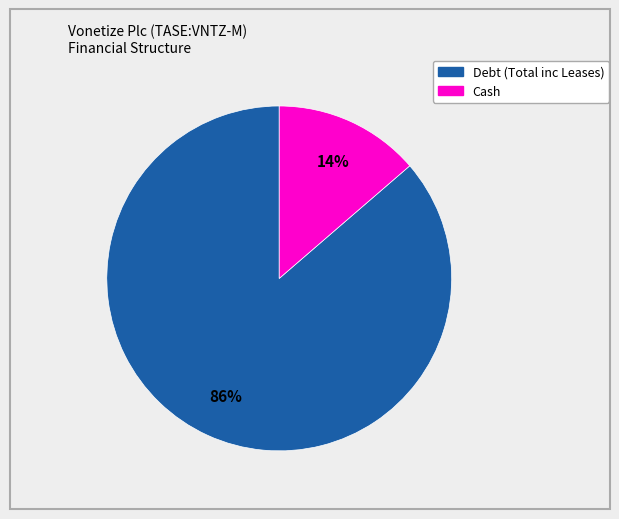

The Debt (Total inc Leases) slice represents 76% of the pie. True or false?

False